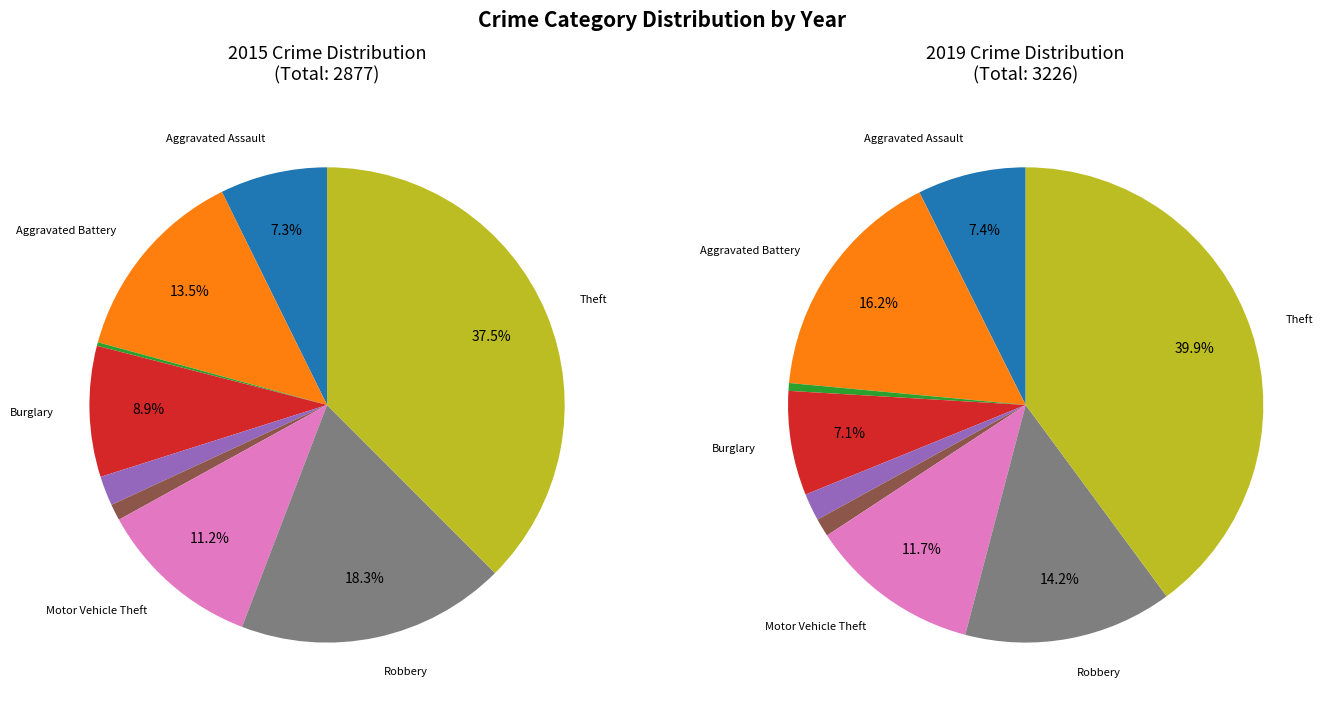

How many segments does this pie chart have?

9